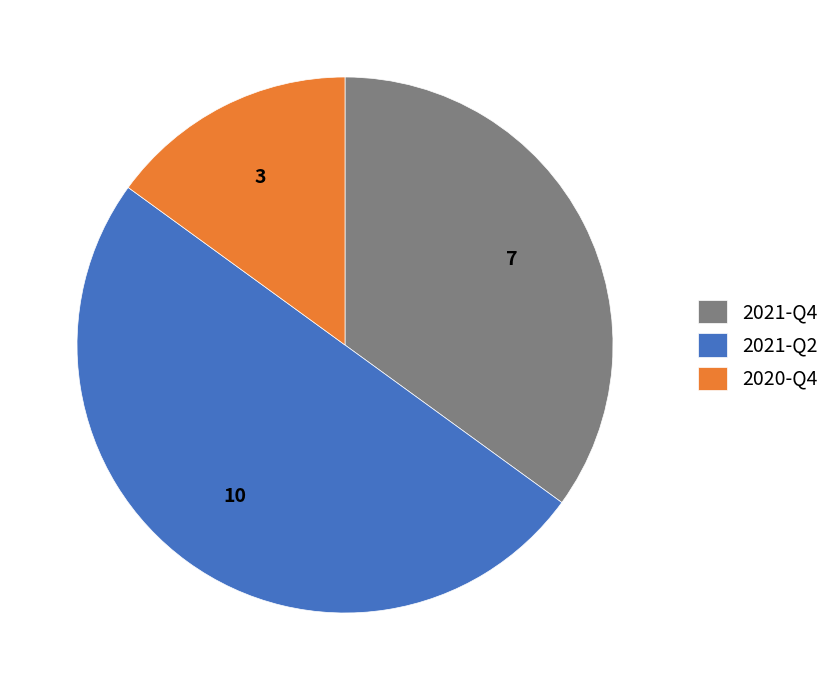

True or false: 2021-Q4 accounts for 35% of the total.

True